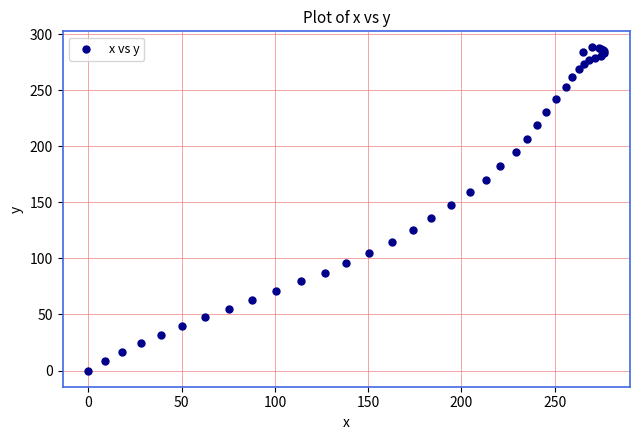

What Y value in the scatter plot is closest to 144?

147.4